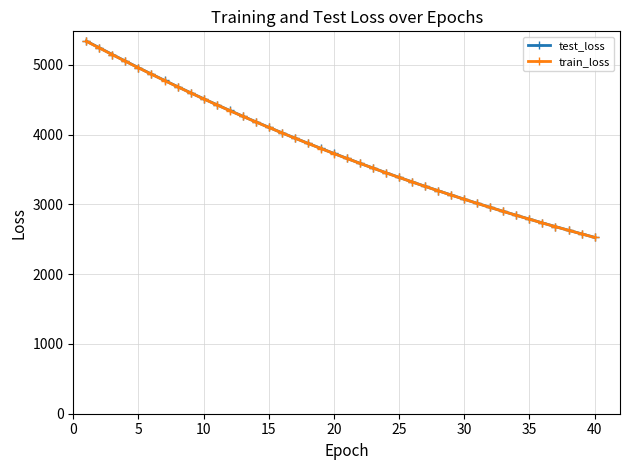

What is the difference between the maximum and second lowest values in the train_loss series?

2761.0